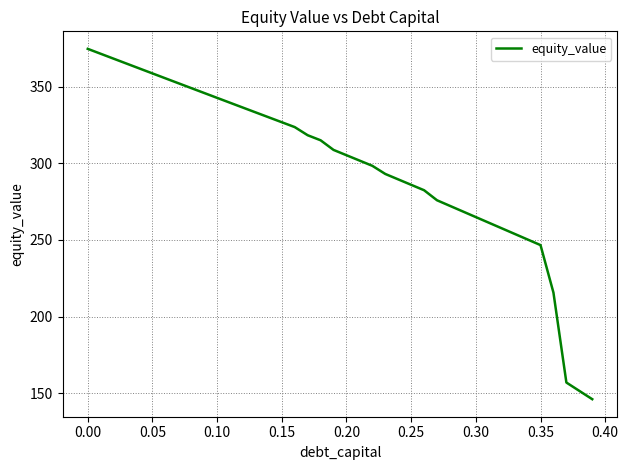

What is the difference between the maximum and minimum values?

228.3